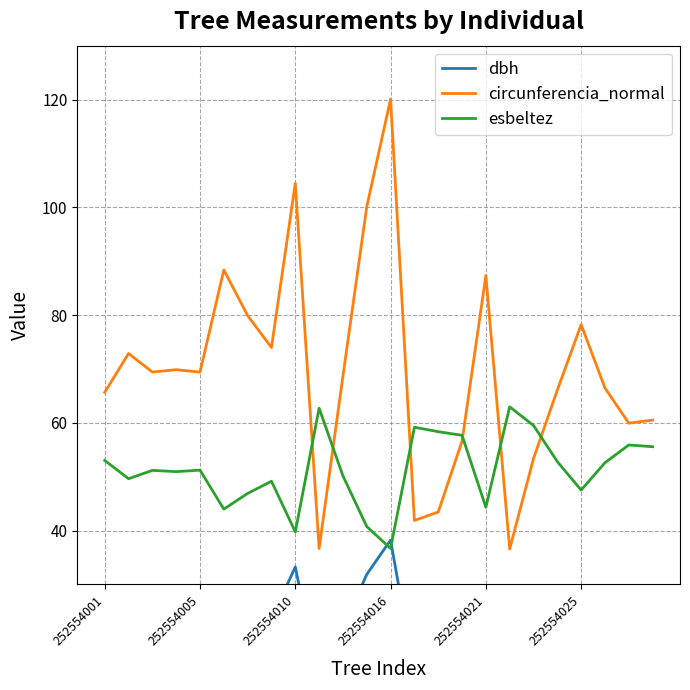

The circunferencia_normal series shows 36.6 at 17. True or false?

True